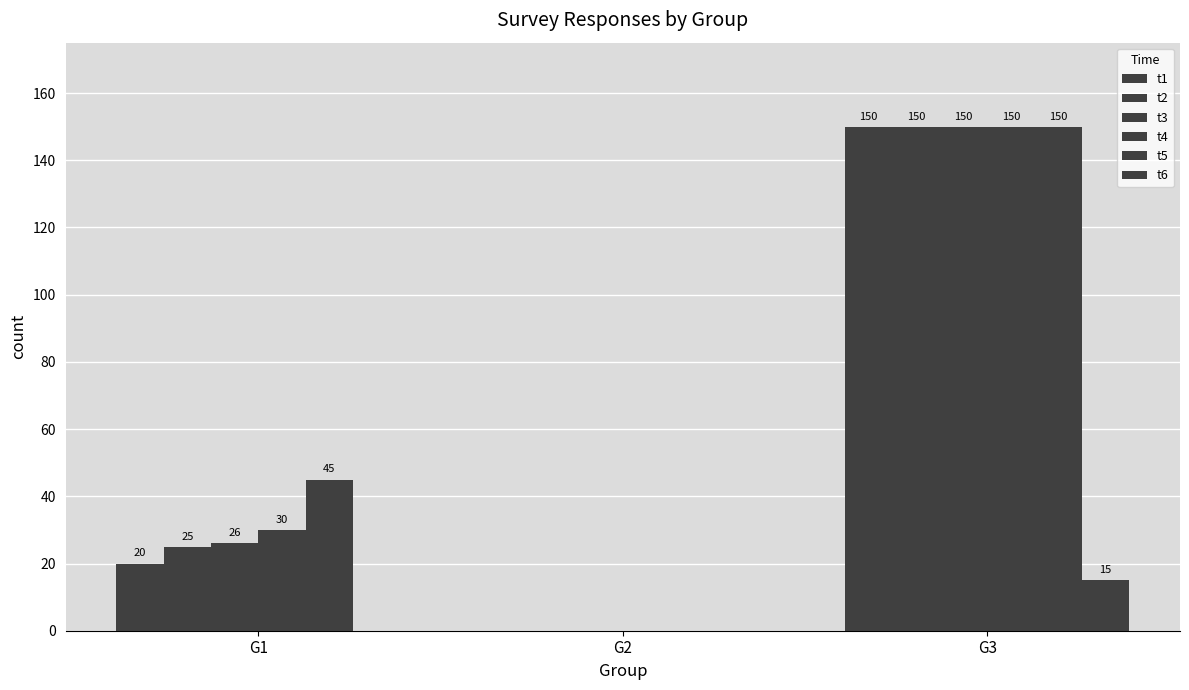

Reading left to right, what are all the values shown in this chart?

t1: 20	0	150
t2: 25	0	150
t3: 26	0	150
t4: 30	0	150
t5: 45	0	150
t6: 0	0	15